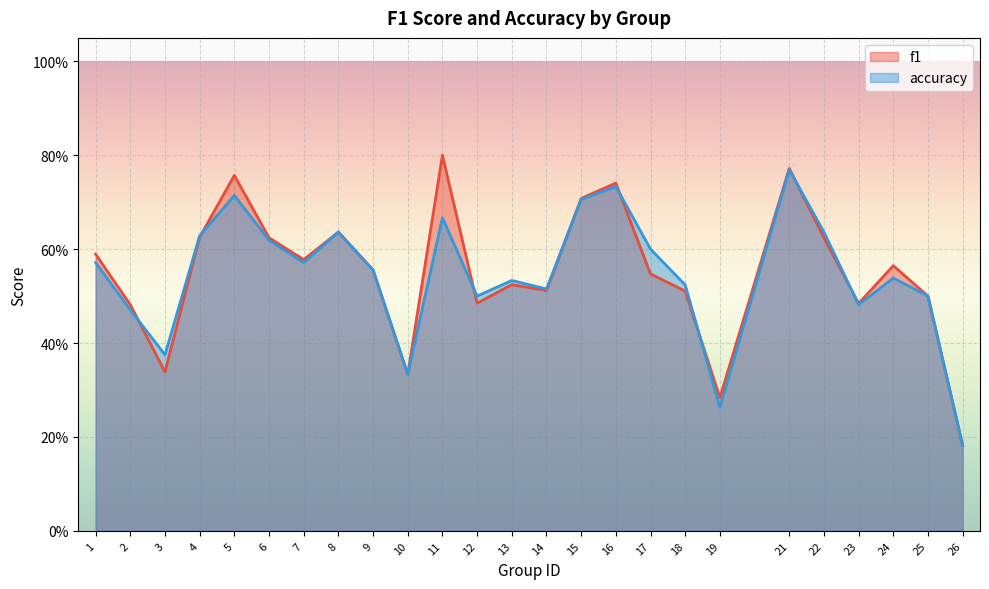

Reading left to right, transcribe all the data shown in this chart.

f1: 1=0.6	2=0.5	3=0.3	4=0.6	5=0.8	6=0.6	7=0.6	8=0.6	9=0.6	10=0.3	11=0.8	12=0.5	13=0.5	14=0.5	15=0.7	16=0.7	17=0.5	18=0.5	19=0.3	21=0.8	22=0.6	23=0.5	24=0.6	25=0.5	26=0.2
accuracy: 1=0.6	2=0.5	3=0.4	4=0.6	5=0.7	6=0.6	7=0.6	8=0.6	9=0.6	10=0.3	11=0.7	12=0.5	13=0.5	14=0.5	15=0.7	16=0.7	17=0.6	18=0.5	19=0.3	21=0.8	22=0.6	23=0.5	24=0.5	25=0.5	26=0.2